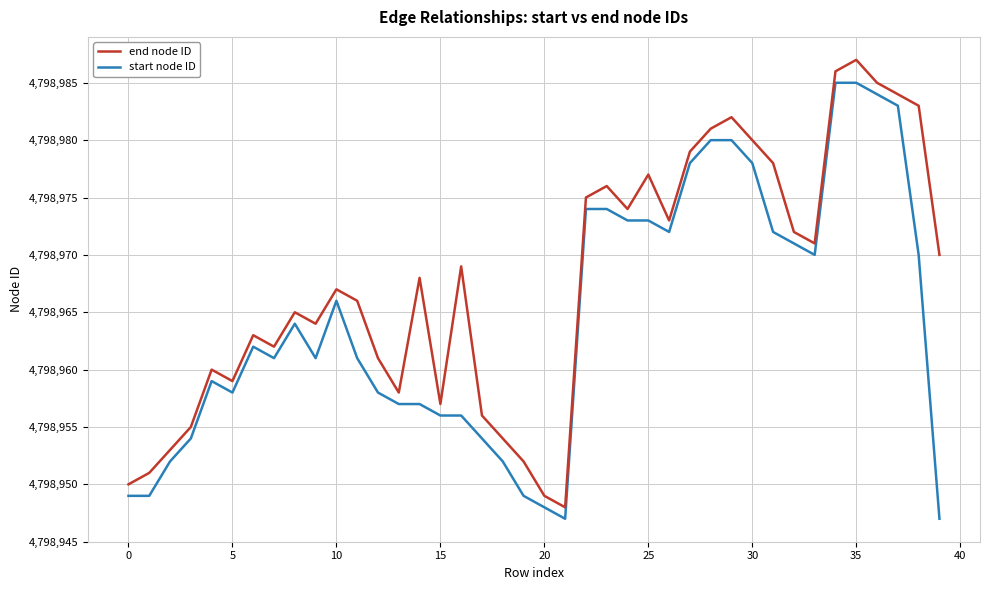

What is the average value of the end node ID series?

4798968